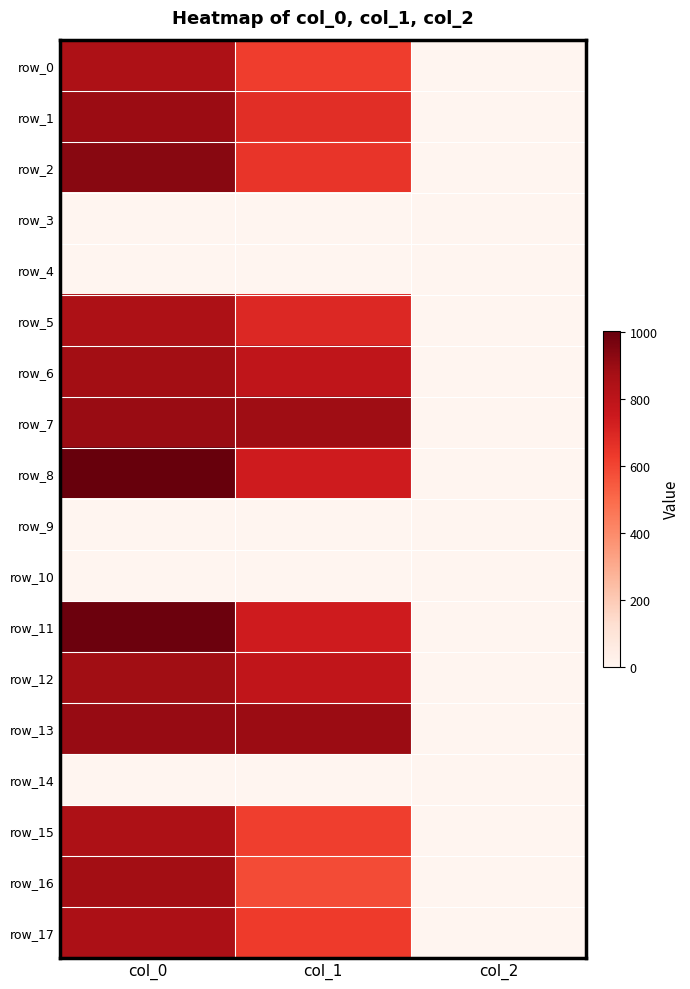

What is the greatest value displayed?

1003.3